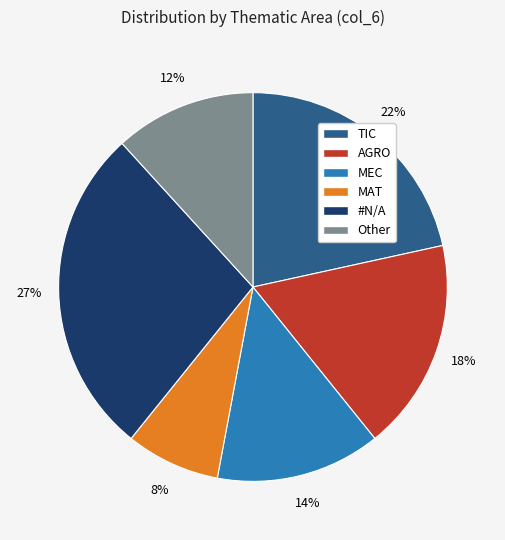

The MEC slice represents 1% of the pie. True or false?

False